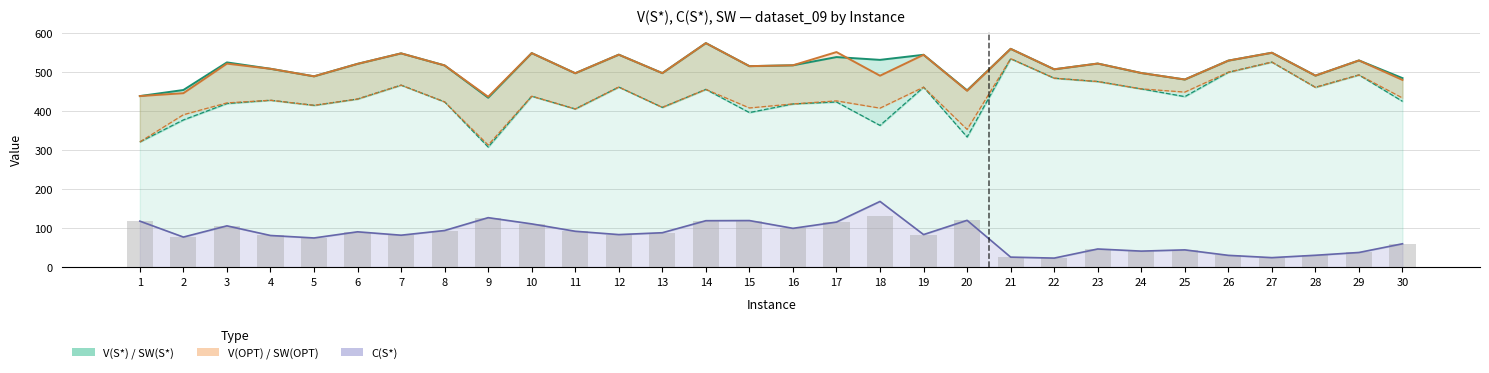

True or false: V(OPT) has a value of 489.0 at 5.

True